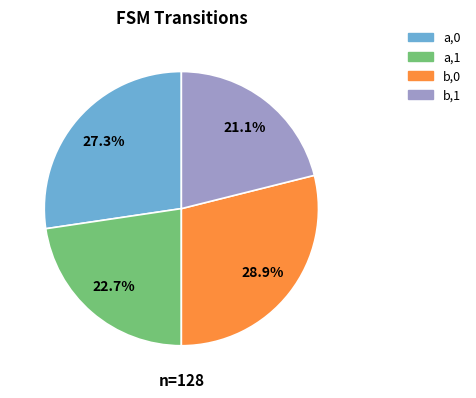

To the nearest percent, what portion does b,1 represent?

21%